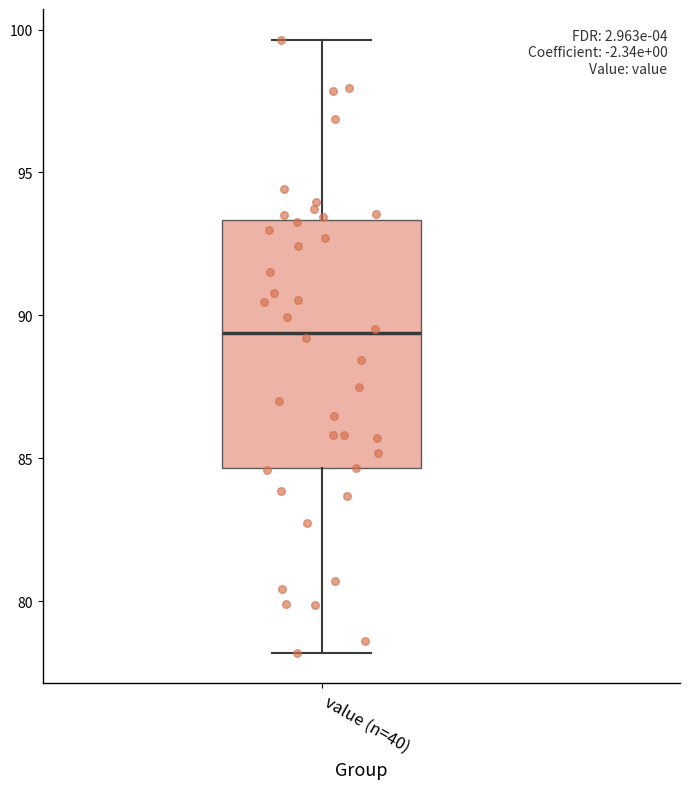

Read this box plot against the y-axis: the position of the median line, the range covered by the box, and the ends of both whiskers. The values are not printed on the chart, so give them approximately, as read against the axis.

median 89.5, box 84.5 to 93.5, whiskers 78.0 to 99.5